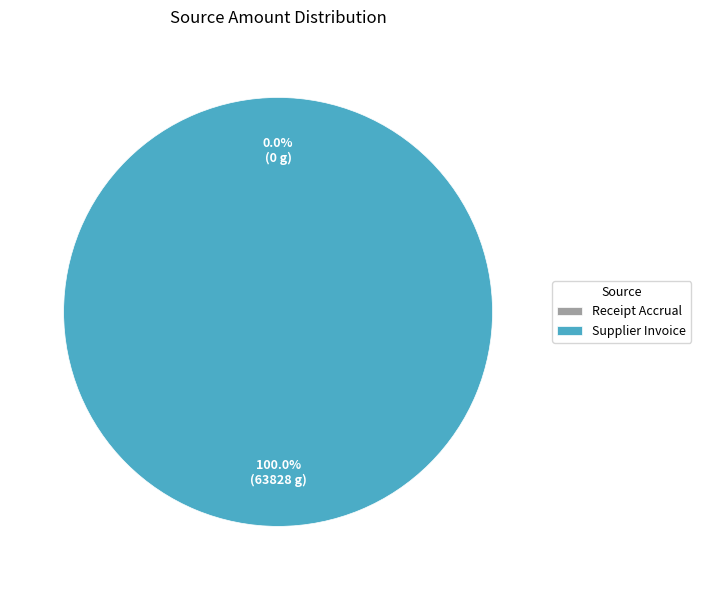

How many segments does this pie chart have?

2